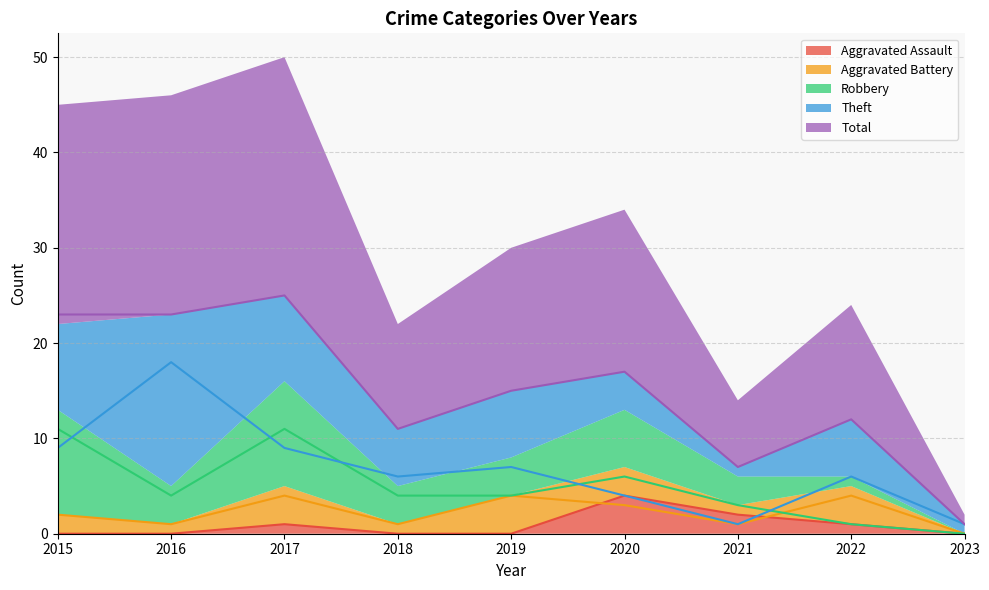

How many data points in Aggravated Battery are above 2?

4